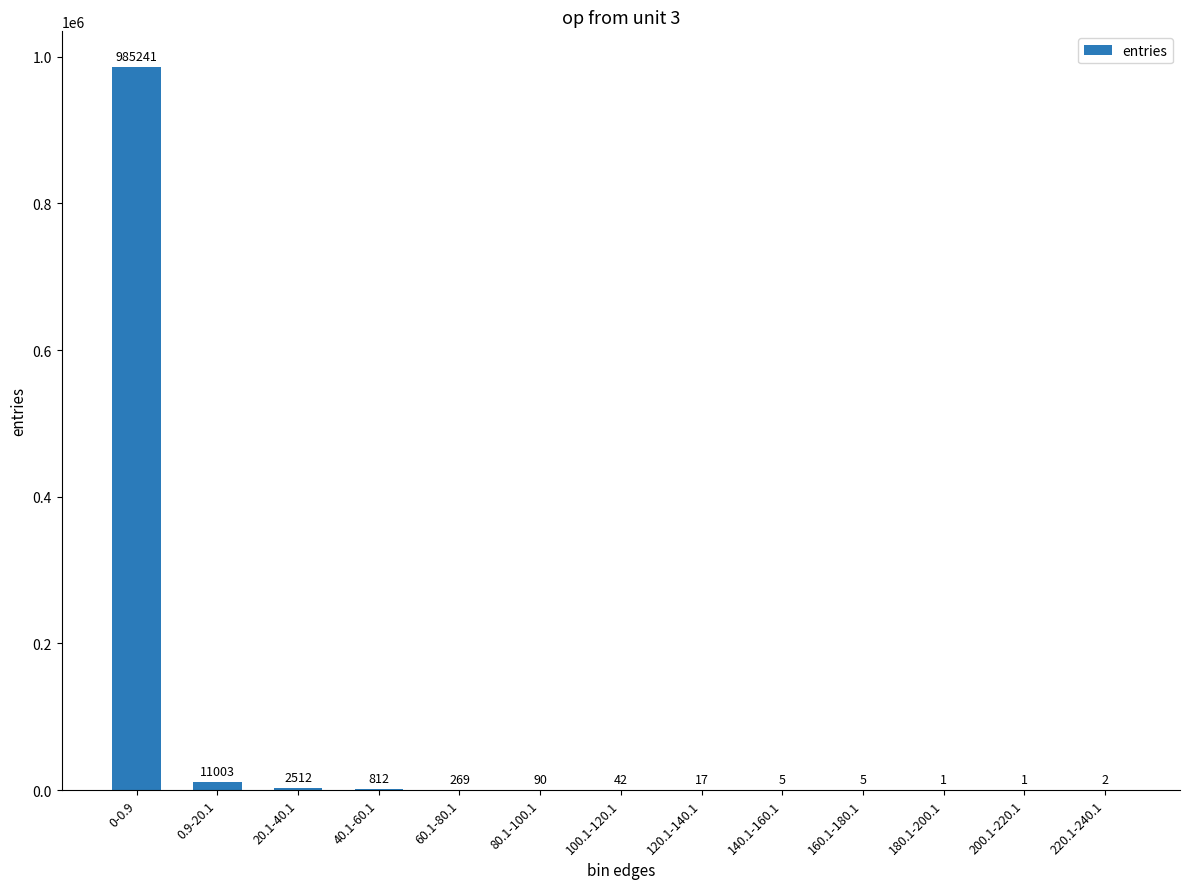

True or false: the data shows 812 at 40.1-60.1.

True